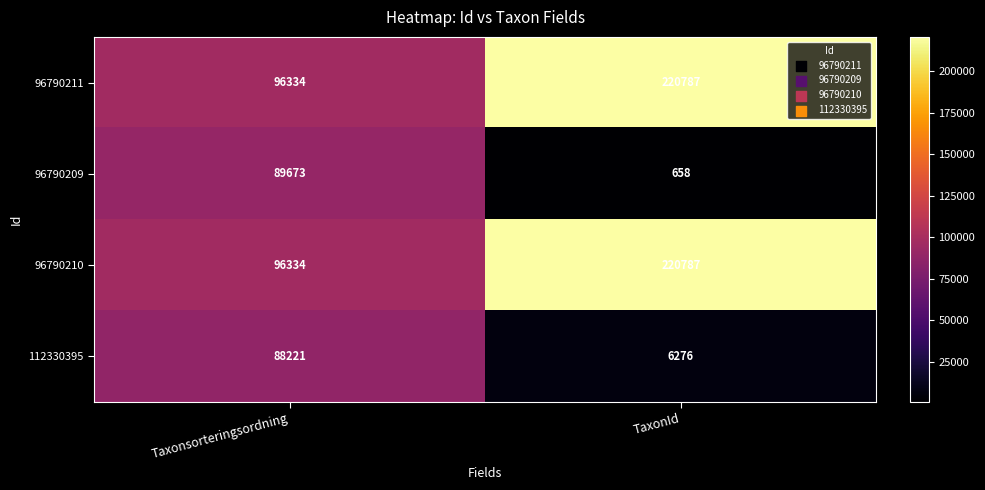

Which label corresponds to the smallest value in the chart?

TaxonId